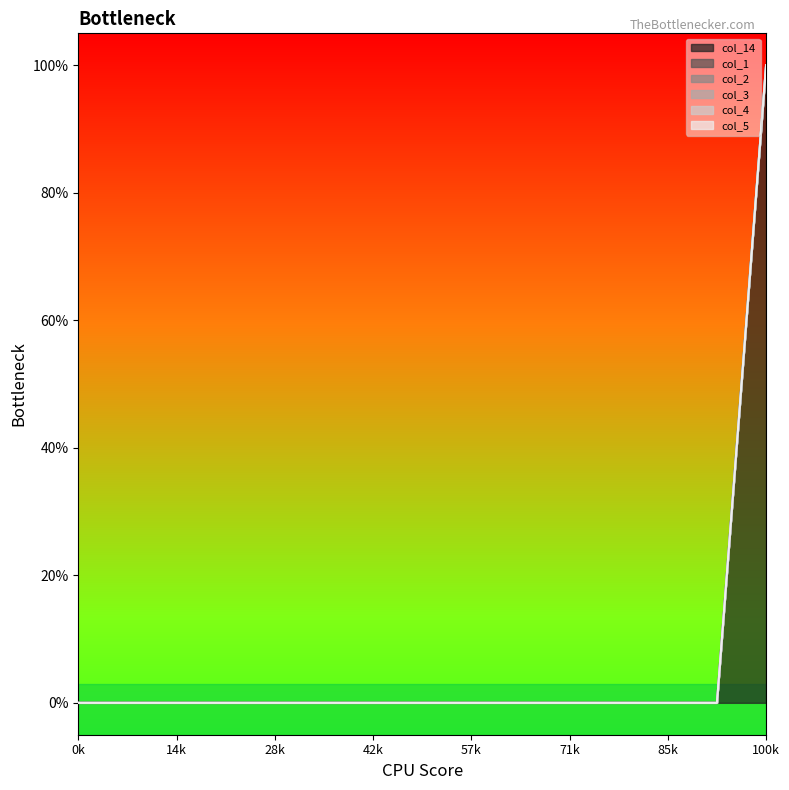

True or false: col_4 and col_5 intersect in this chart.

False